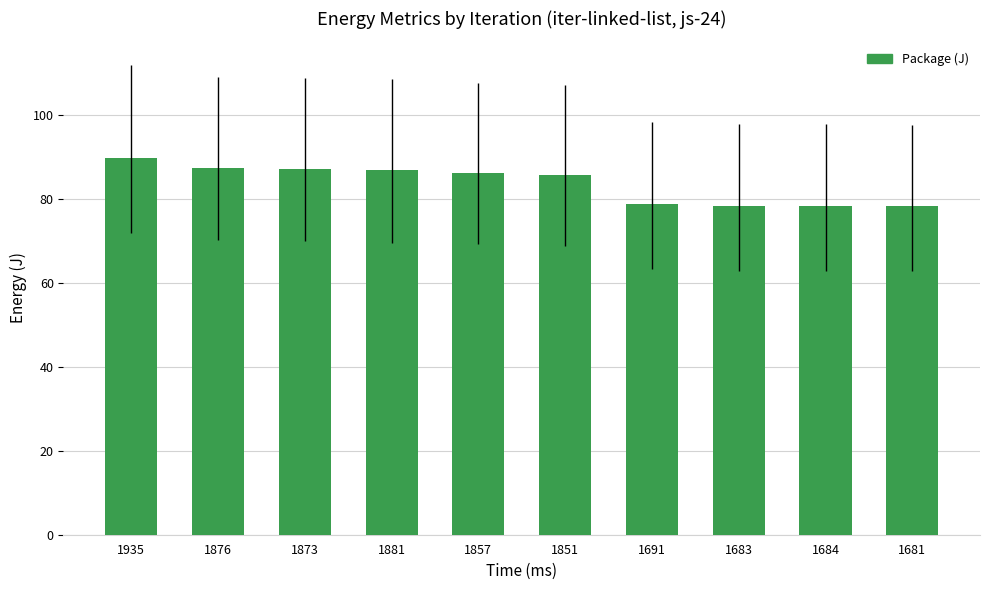

True or false: the data shows 22.7 at 1873.

False